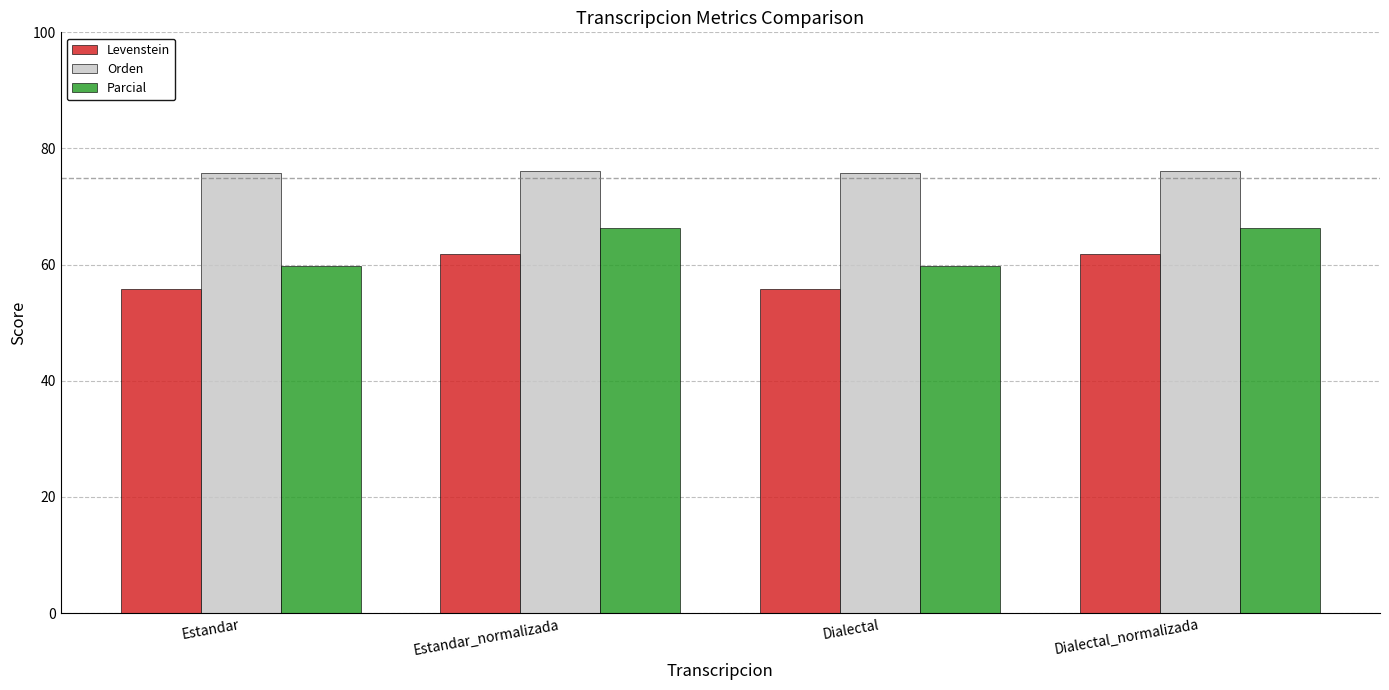

True or false: Orden has a value of 19.2 at Dialectal.

False